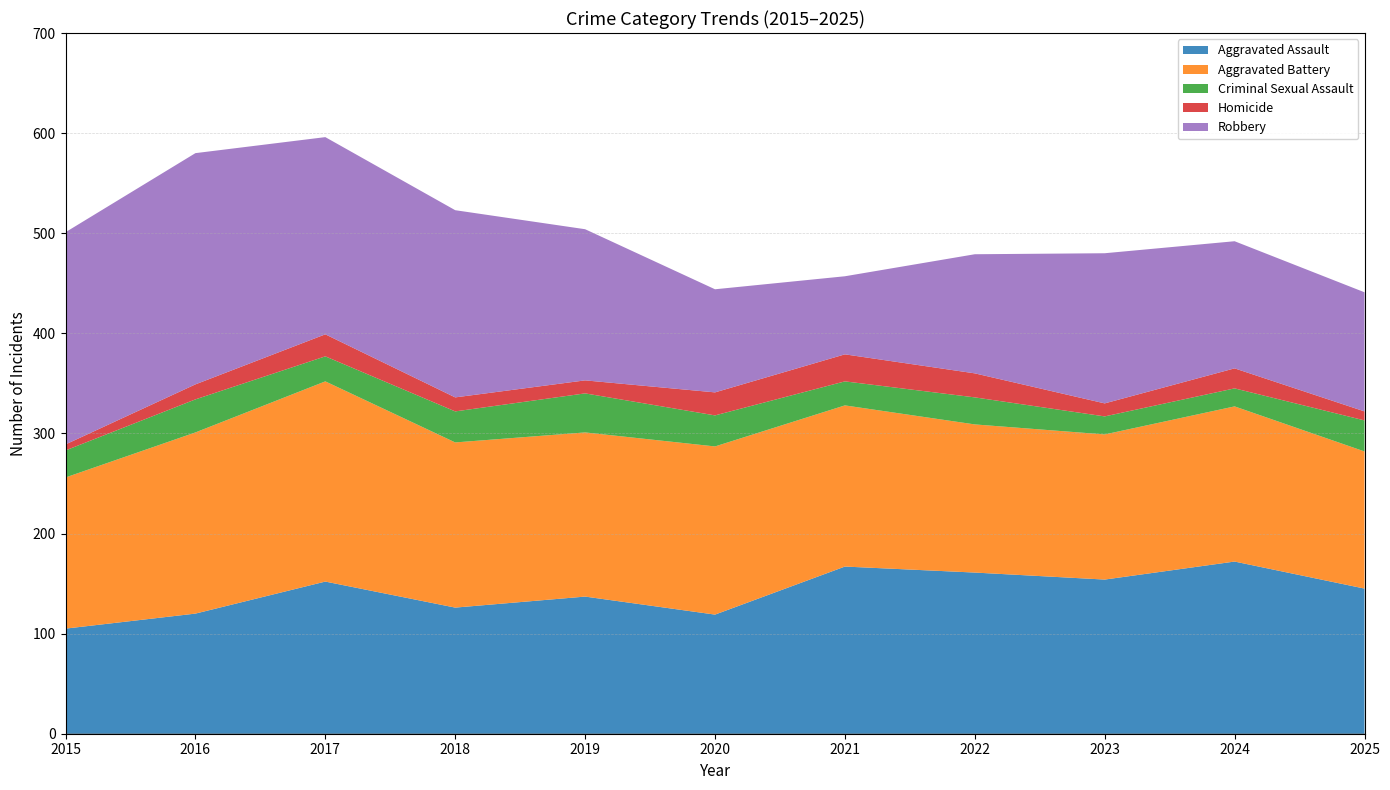

Reading right to left, list all the values displayed in this chart.

Aggravated Assault: 145	172	154	161	167	119	137	126	152	120	105
Aggravated Battery: 137	155	145	148	161	168	164	165	200	181	151
Criminal Sexual Assault: 31	18	18	27	24	31	39	31	25	33	27
Homicide: 9	20	13	24	27	23	13	14	22	15	6
Robbery: 119	127	150	119	78	103	151	187	197	231	212